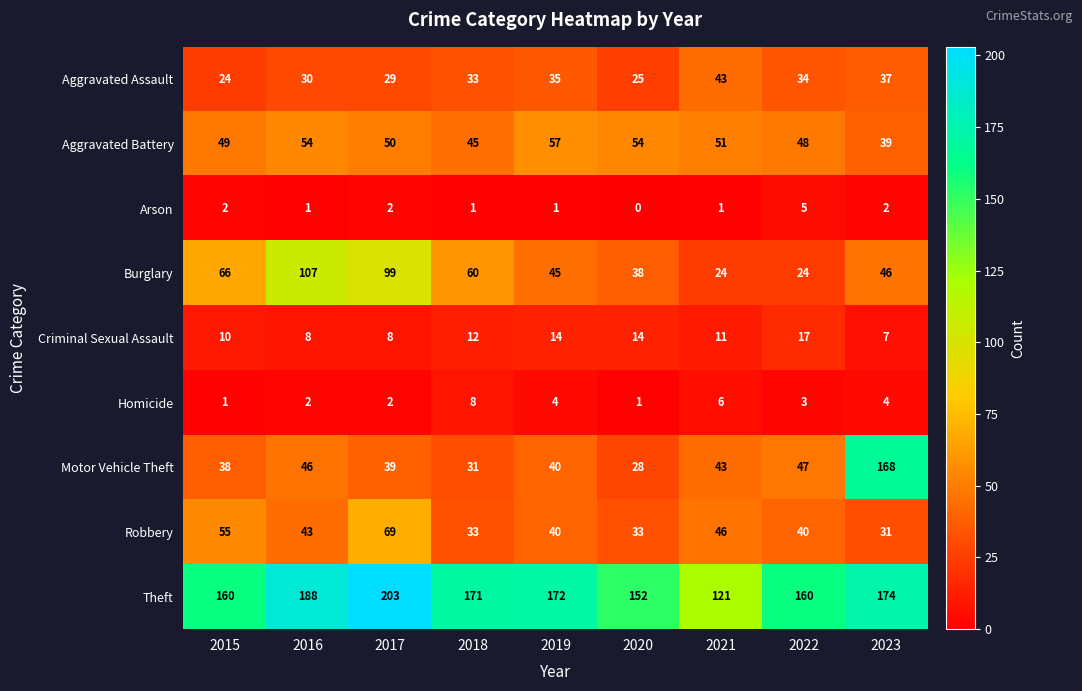

Rank the series by their maximum value, from lowest to highest.

Arson, Homicide, Criminal Sexual Assault, Aggravated Assault, Aggravated Battery, Robbery, Burglary, Motor Vehicle Theft, Theft